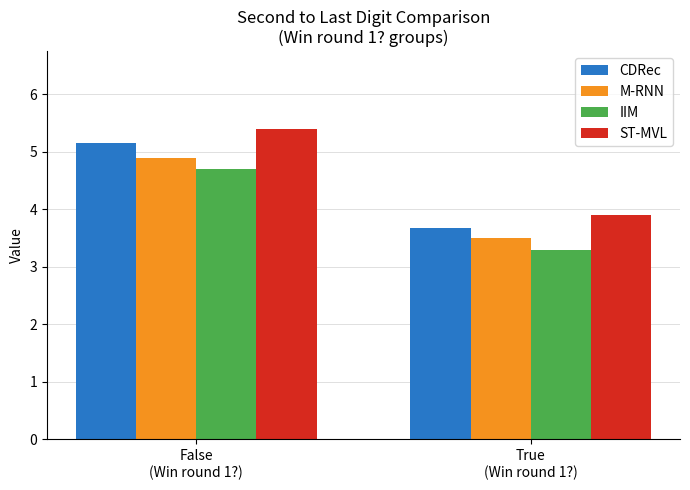

What is the sum of all ST-MVL values?

9.3